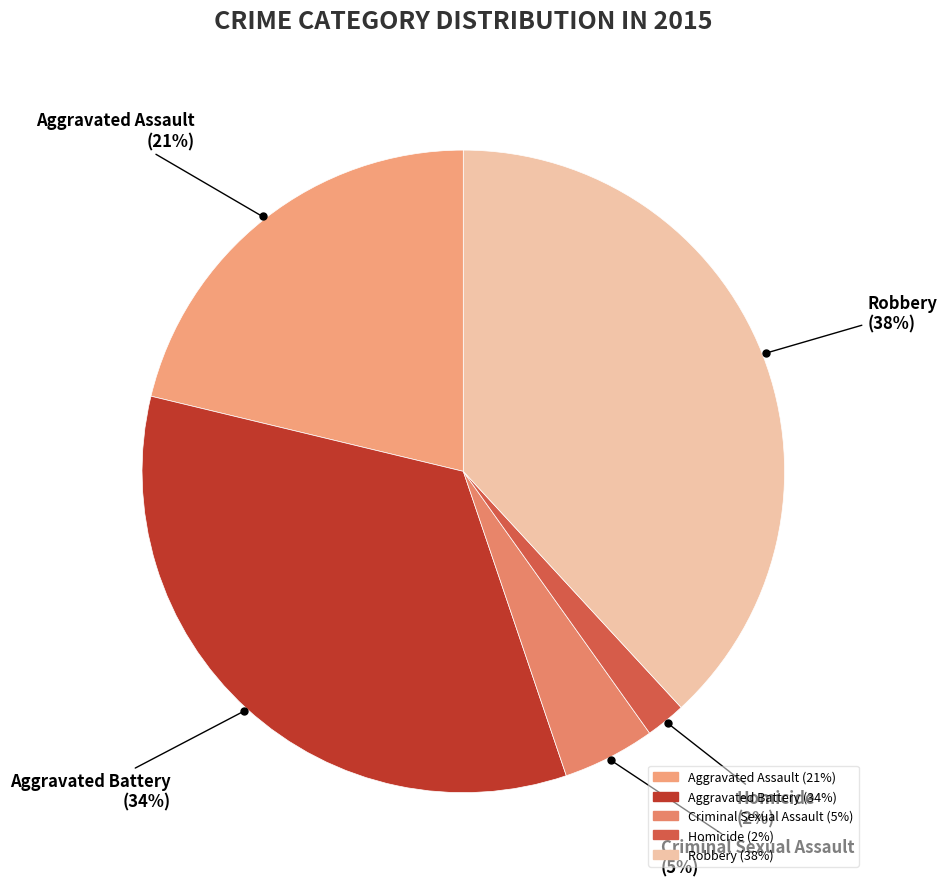

What percentage is the Homicide slice, to the nearest percent?

2%